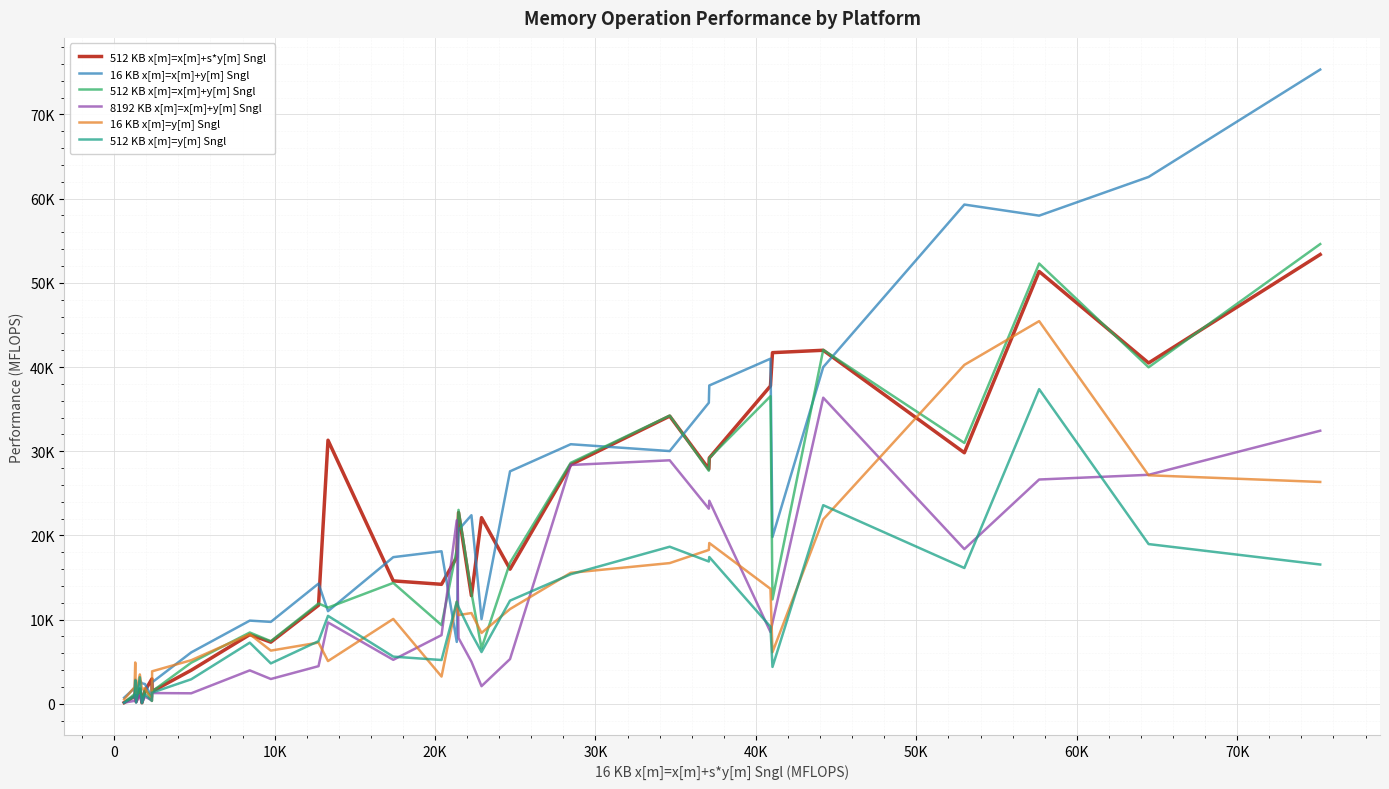

Does the chart have visible grid lines?

Yes